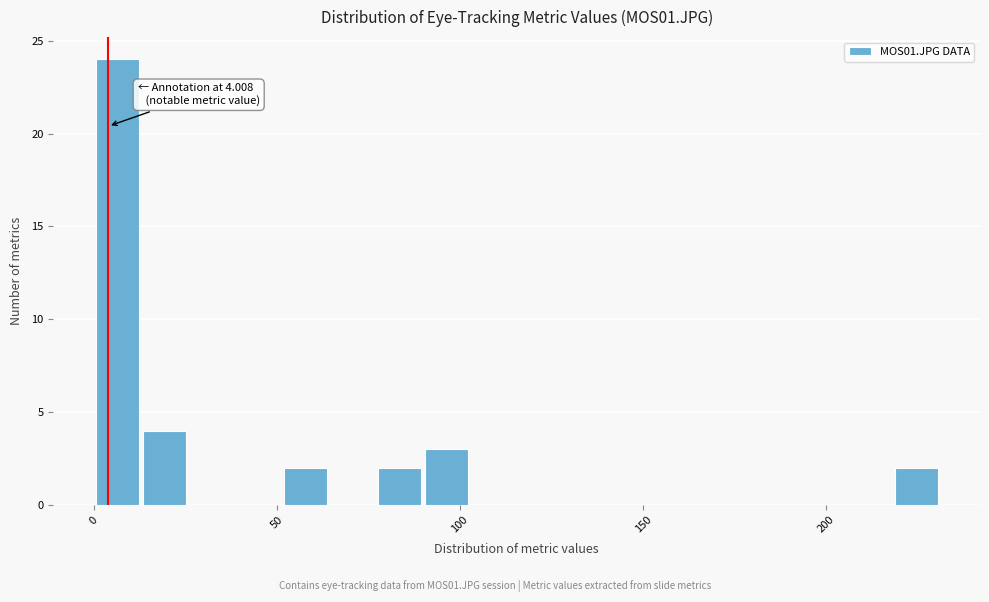

Around what value on the x-axis is the tallest bar? Give the approximate position of its centre, as read against the axis.

5